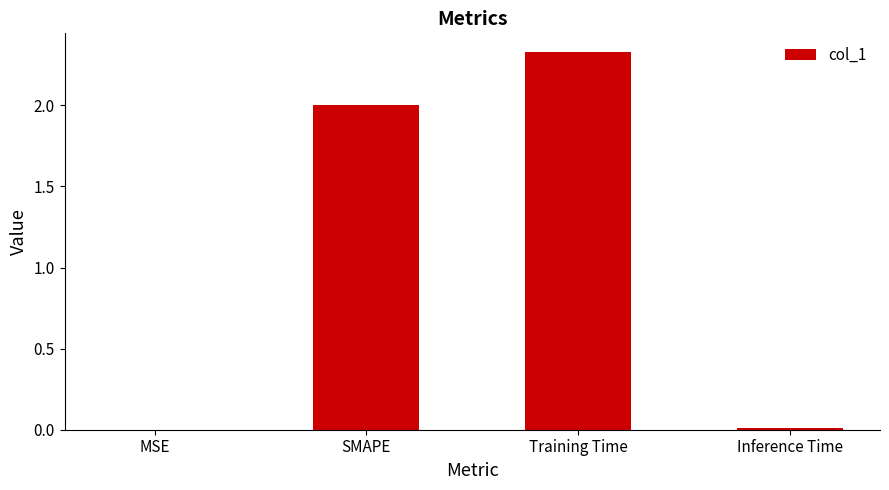

Which has a higher value, Training Time or SMAPE?

Training Time